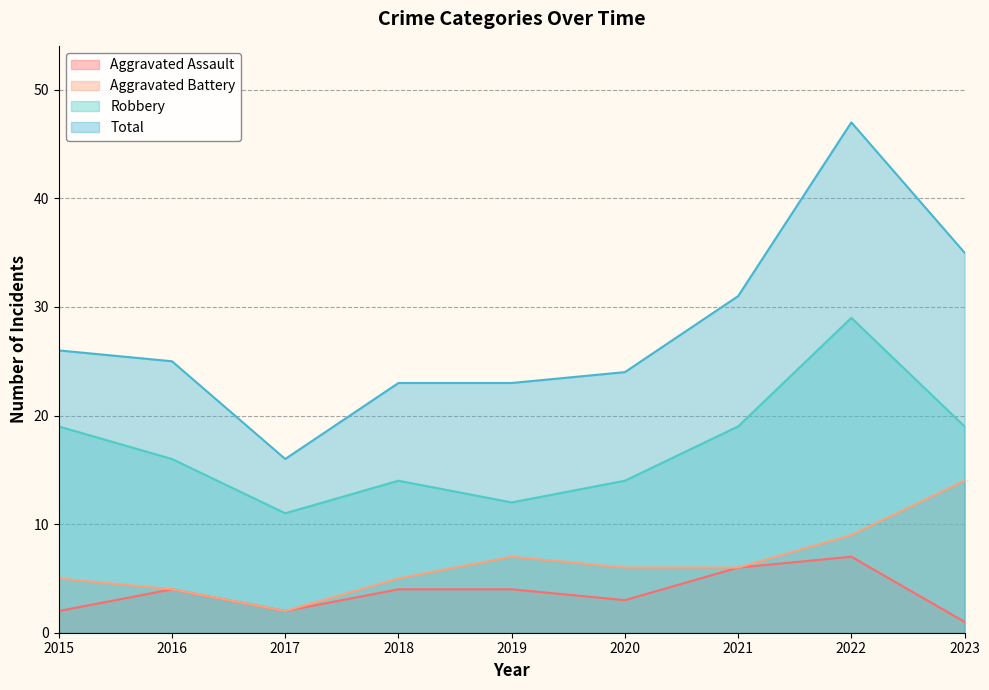

Reading left to right, list all the values displayed in this chart.

Aggravated Assault: 2	4	2	4	4	3	6	7	1
Aggravated Battery: 5	4	2	5	7	6	6	9	14
Robbery: 19	16	11	14	12	14	19	29	19
Total: 26	25	16	23	23	24	31	47	35